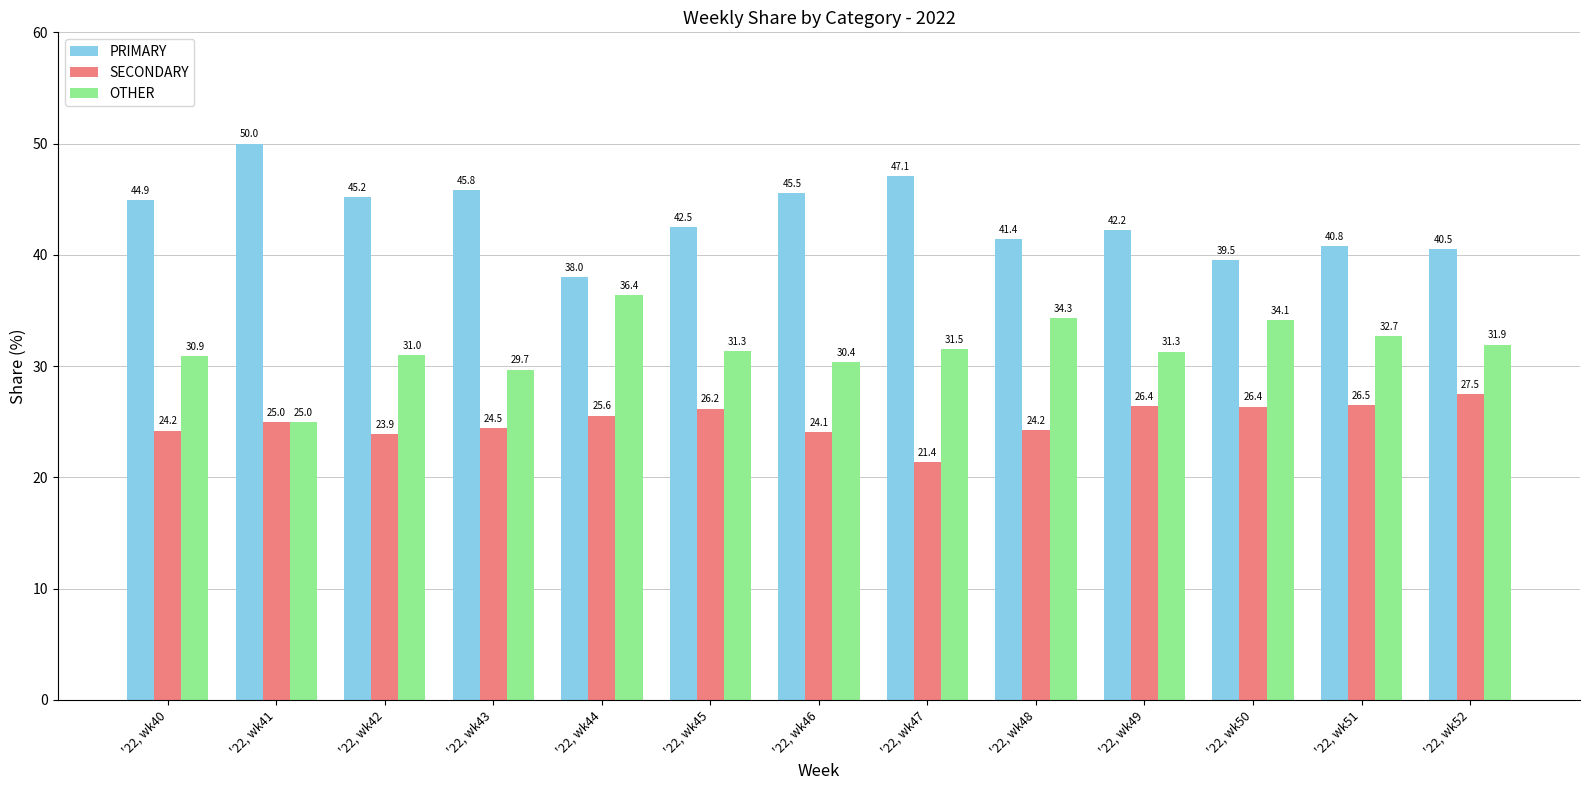

What is the average value of the OTHER series?

31.6